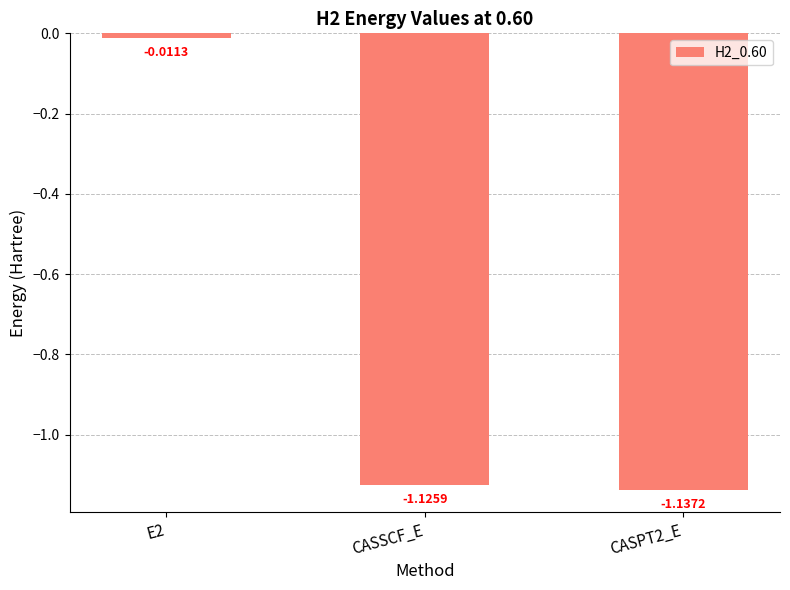

What position from the left is CASSCF_E?

2